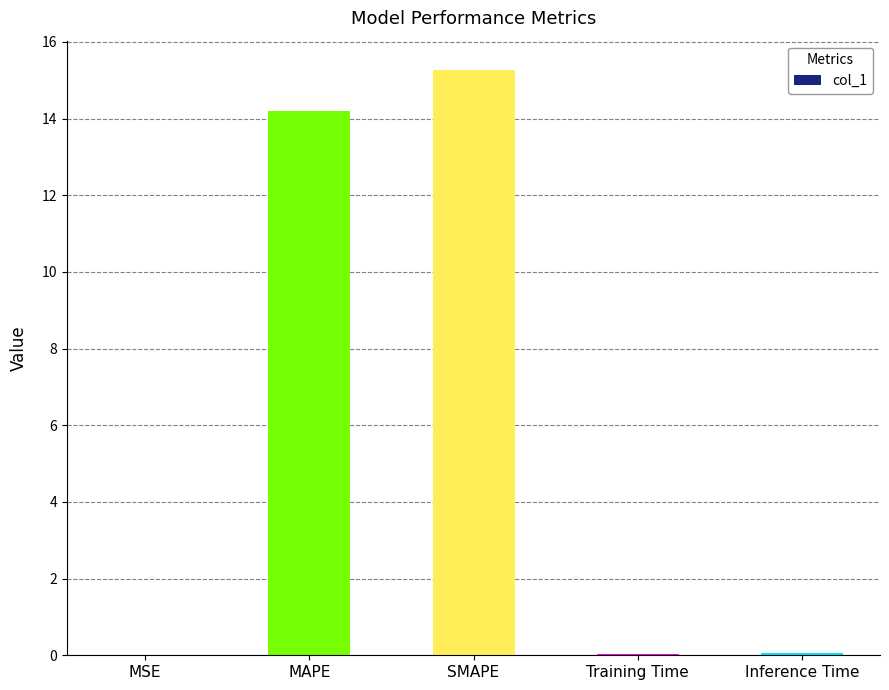

What is the sum of all values?

29.5